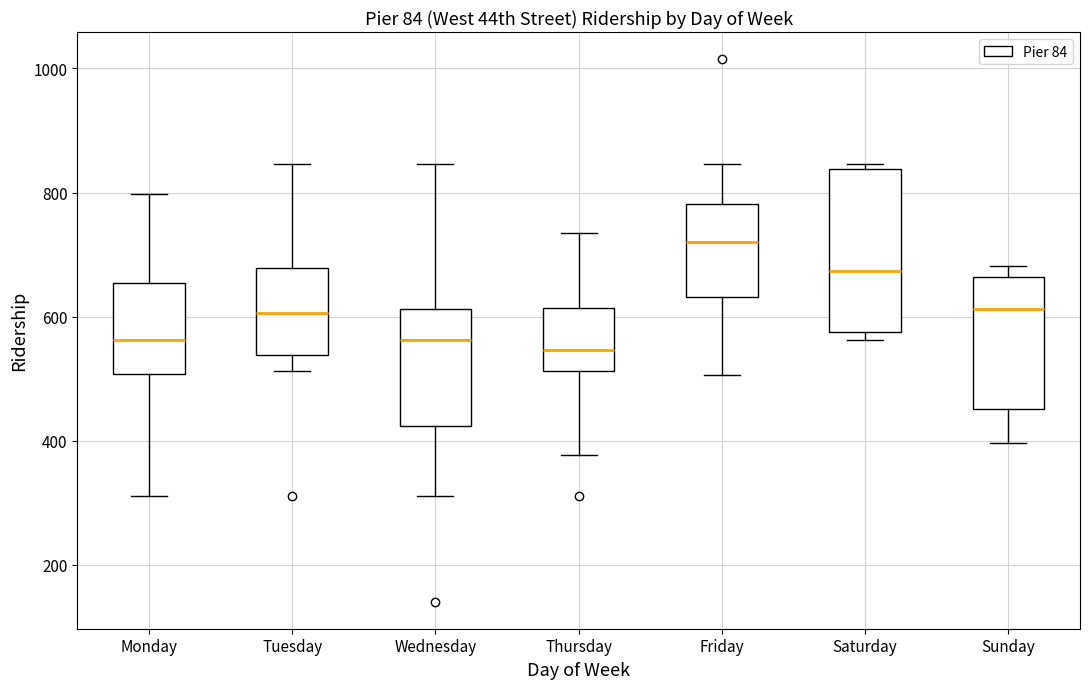

Which box has the highest median line?

Friday